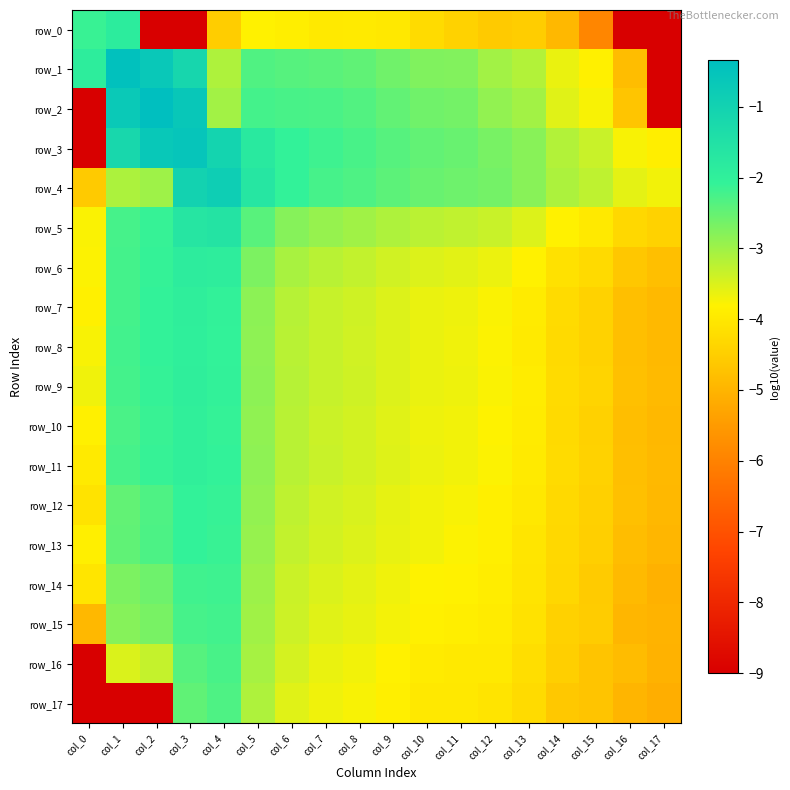

What is the greatest value displayed?

-0.3